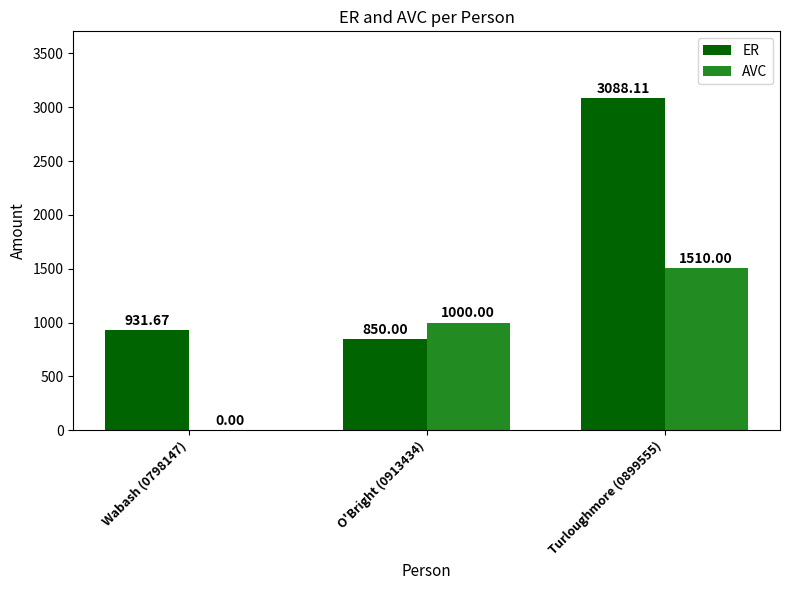

How many distinct data groups are displayed?

2